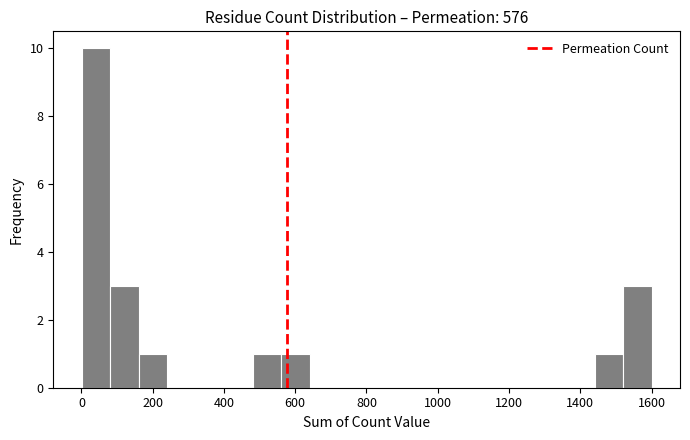

Around what value on the x-axis is the tallest bar? Give the approximate position of its centre, as read against the axis.

40